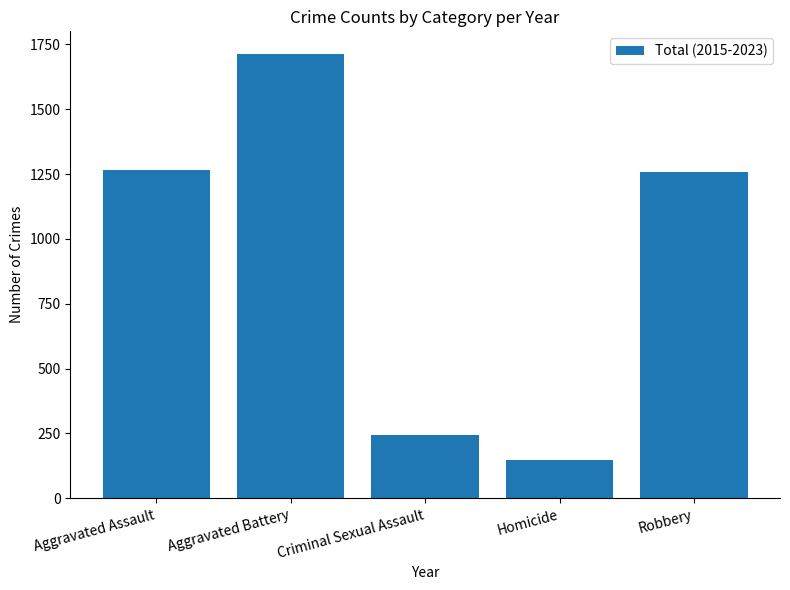

Approximately how many times larger is the value at Aggravated Battery compared to Homicide?

11.6